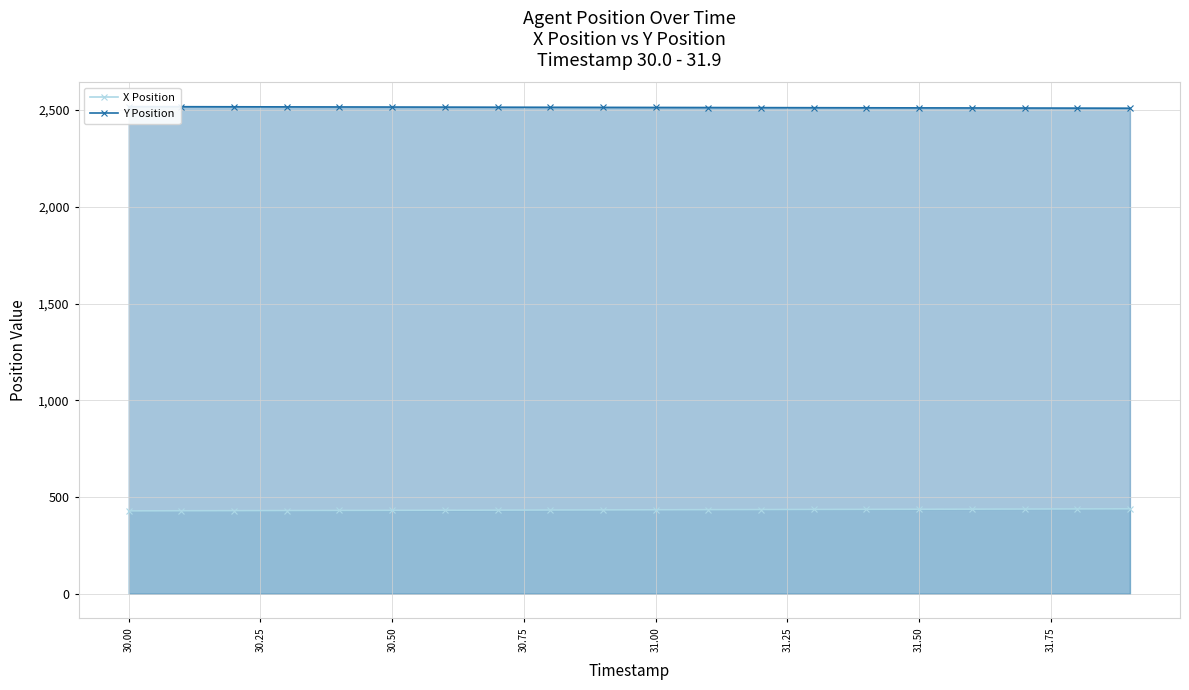

How many values in the X Position series exceed 434?

10